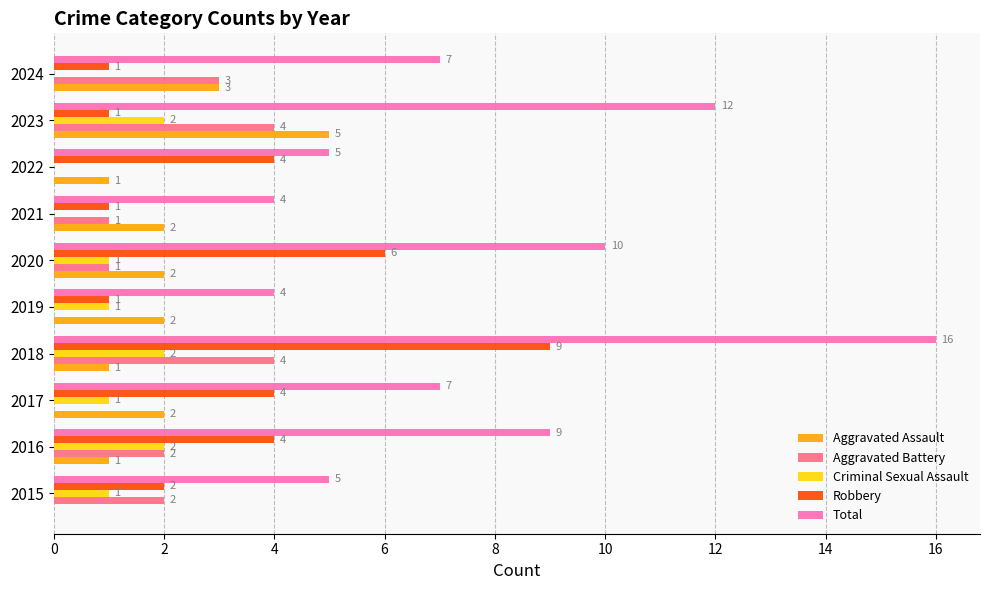

How many Criminal Sexual Assault values are between 0 and 2?

10